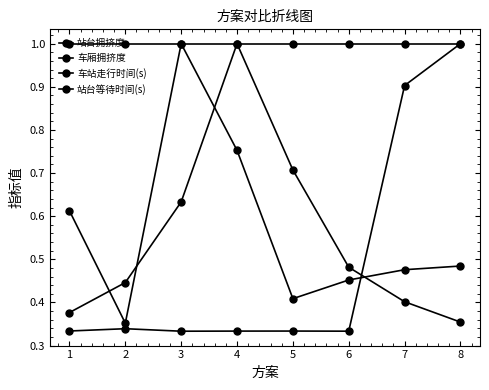

Does the chart have visible grid lines?

No